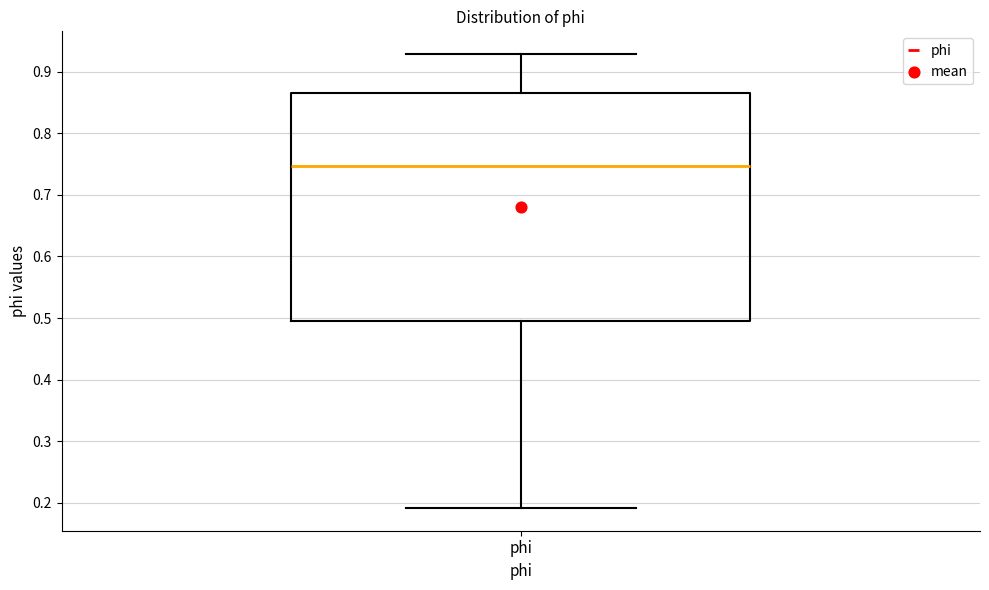

Transcribe this box plot: give where the median line is, the range the box spans, and where the two whiskers end, as read against the y-axis. The values are not printed on the chart, so give them approximately, as read against the axis.

median 0.75, box 0.50 to 0.87, whiskers 0.19 to 0.93